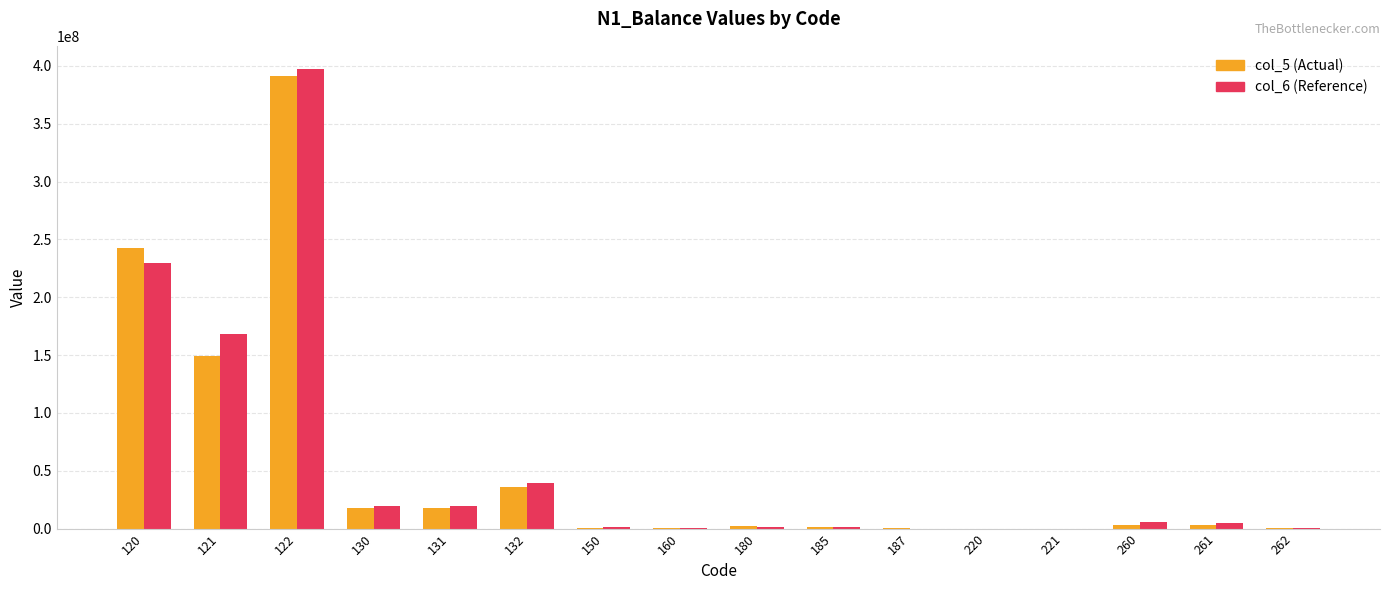

What is the average value of the col_6 (Reference) series?

55582238.4